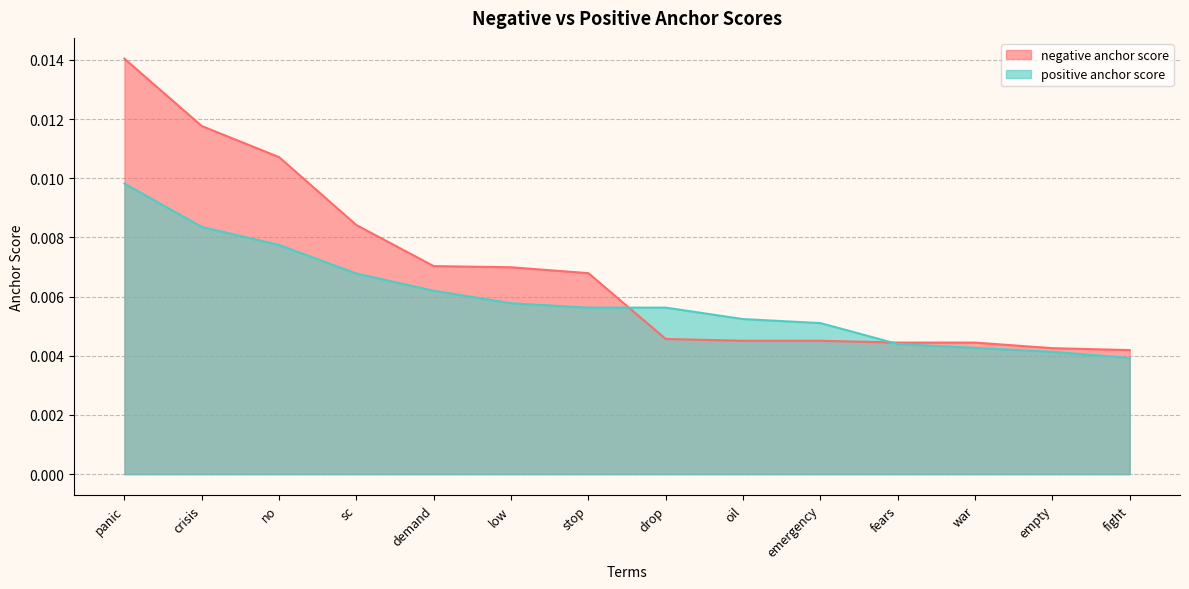

What are all the series names shown in the legend?

negative anchor score, positive anchor score